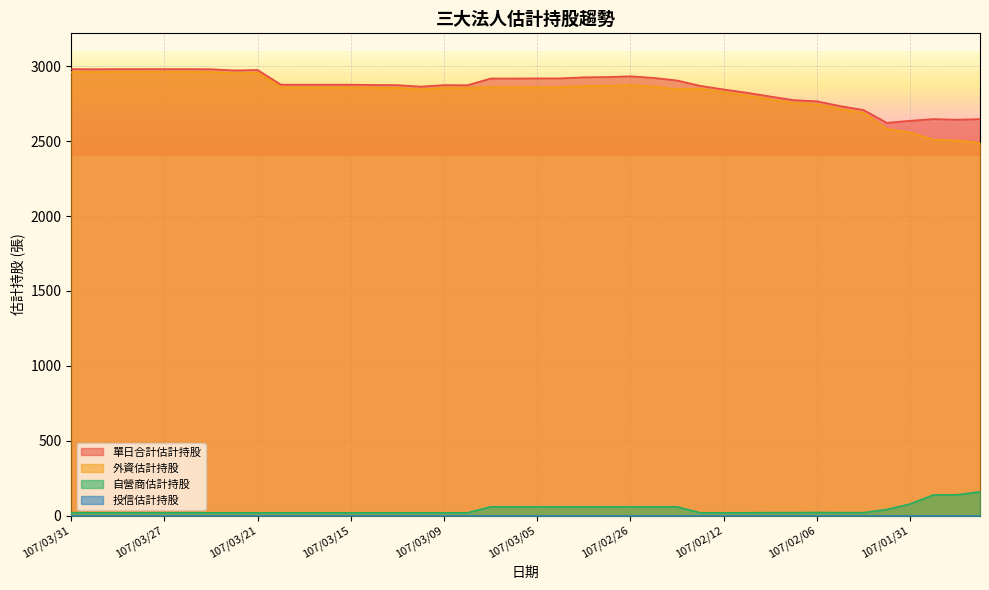

What is the smallest value displayed?

0